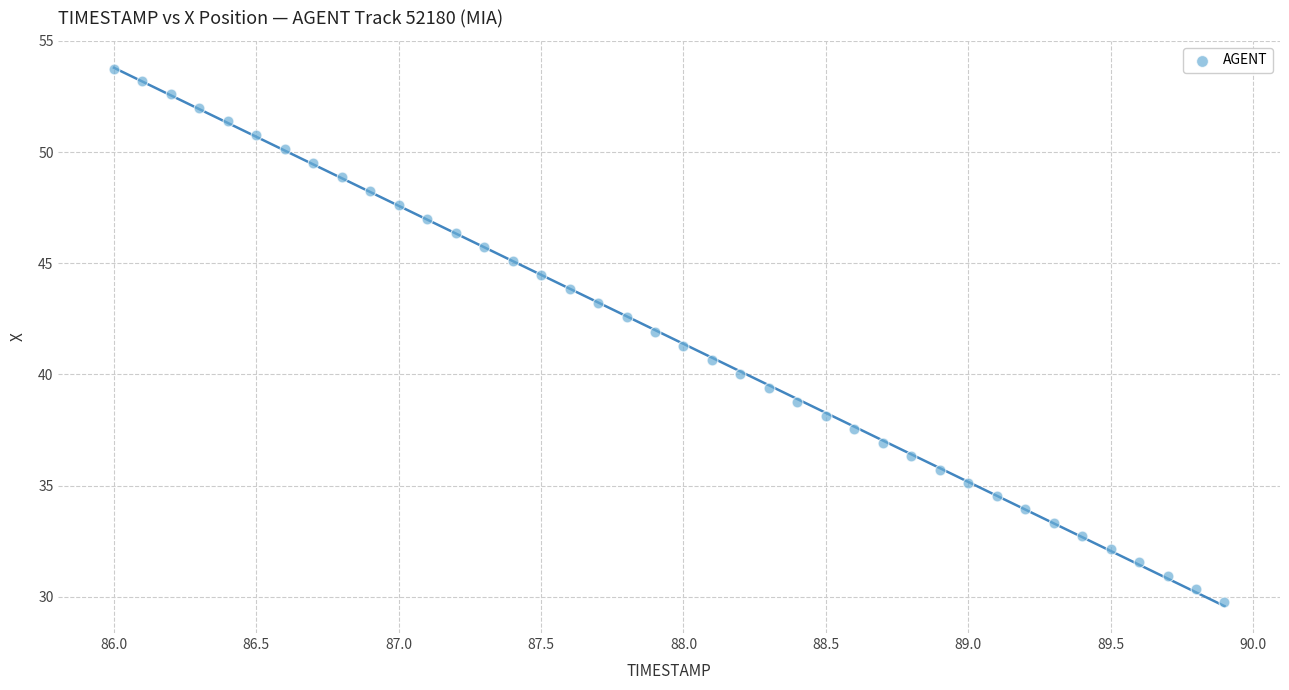

What is the range of Y values (max minus min)?

24.0